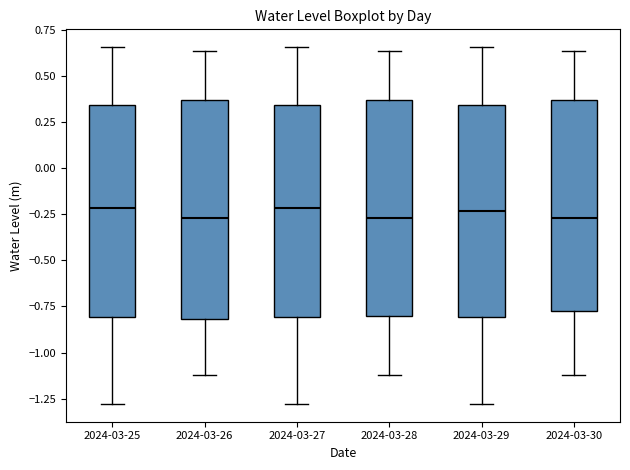

Reading left to right, transcribe this box plot: for each box, give where its median line is, the range the box spans, and where its two whiskers end, as read against the y-axis. The values are not printed on the chart, so give them approximately, as read against the axis.

2024-03-25: median -0.20, box -0.80 to 0.35, whiskers -1.30 to 0.65
2024-03-26: median -0.25, box -0.80 to 0.35, whiskers -1.10 to 0.65
2024-03-27: median -0.20, box -0.80 to 0.35, whiskers -1.30 to 0.65
2024-03-28: median -0.25, box -0.80 to 0.35, whiskers -1.10 to 0.65
2024-03-29: median -0.25, box -0.80 to 0.35, whiskers -1.30 to 0.65
2024-03-30: median -0.25, box -0.75 to 0.35, whiskers -1.10 to 0.65